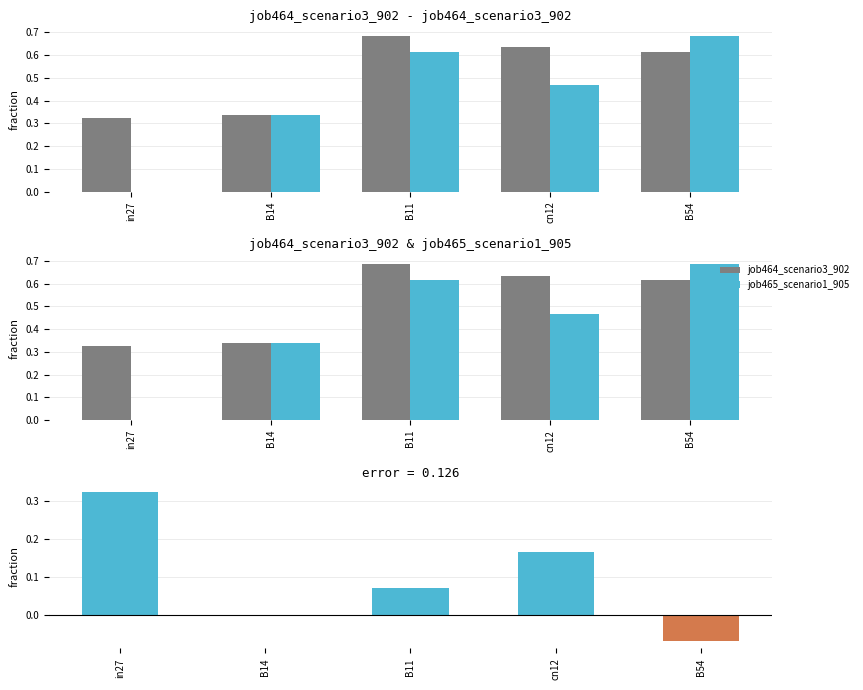

List the series in order of their peak value, lowest first.

error, job464_scenario3_902, job465_scenario1_905